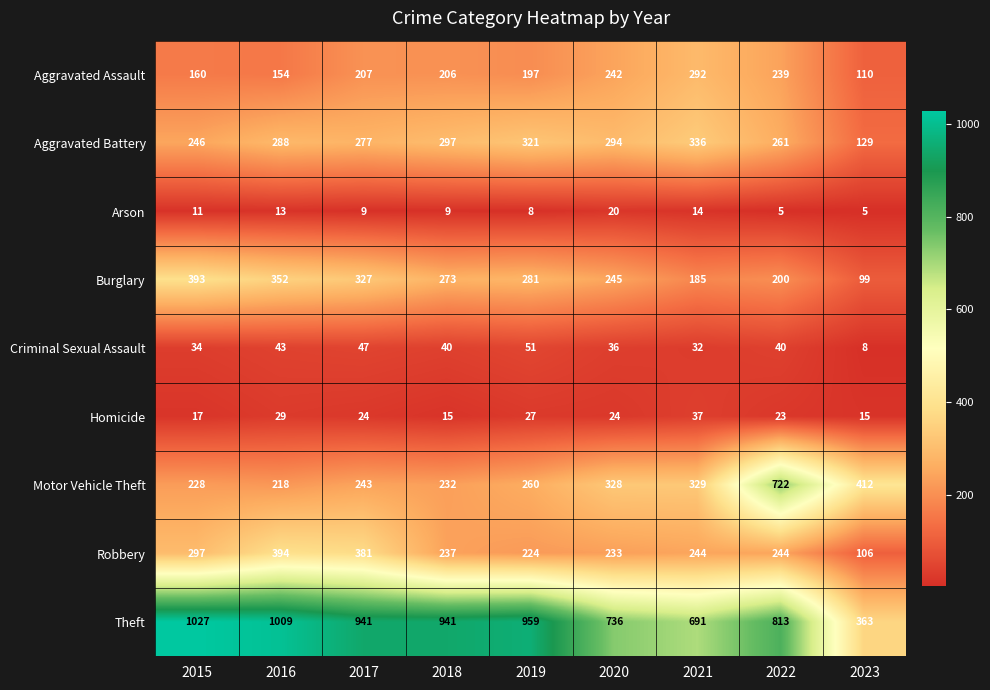

Which series has the largest total across all categories?

Theft